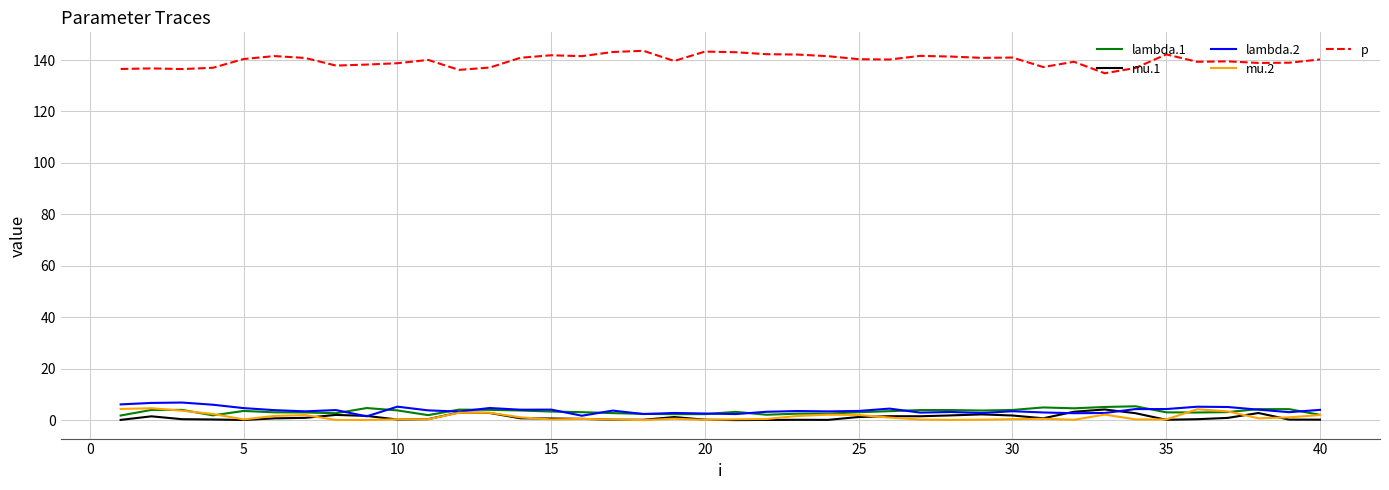

What is the maximum value for lambda.1?

5.4